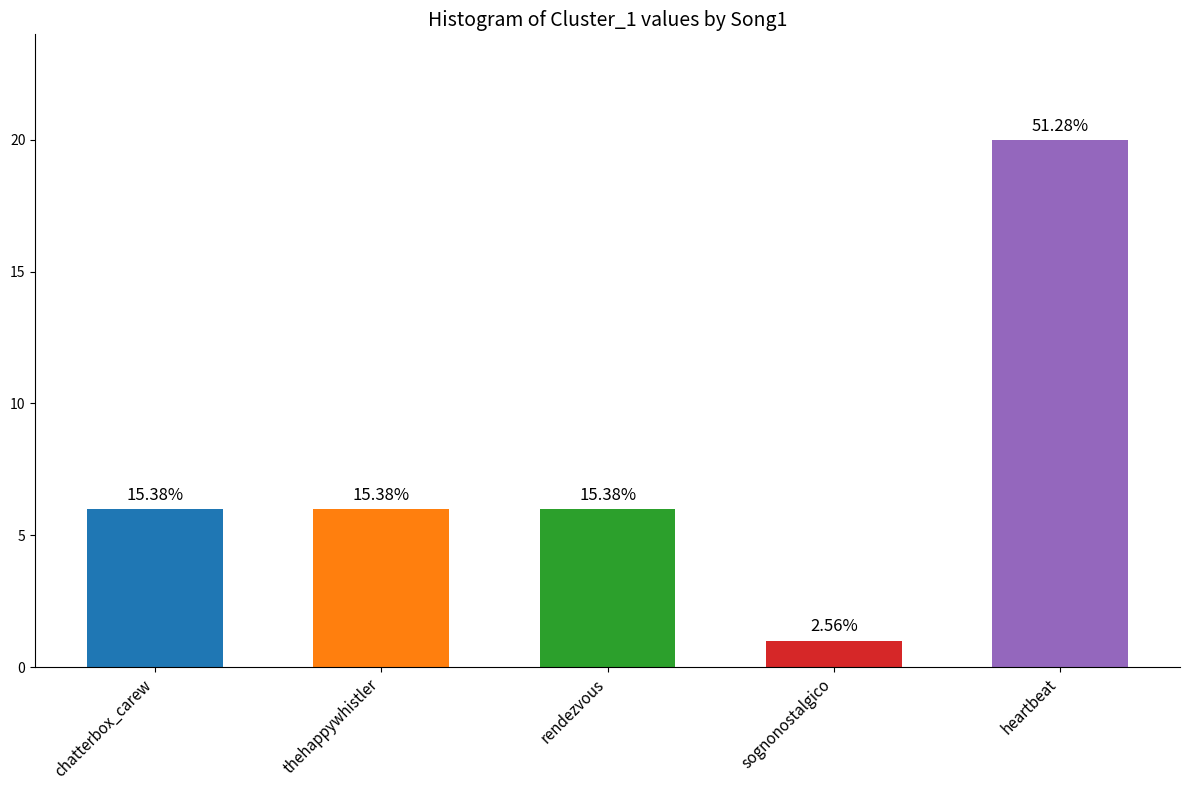

How many bars are there in total?

5